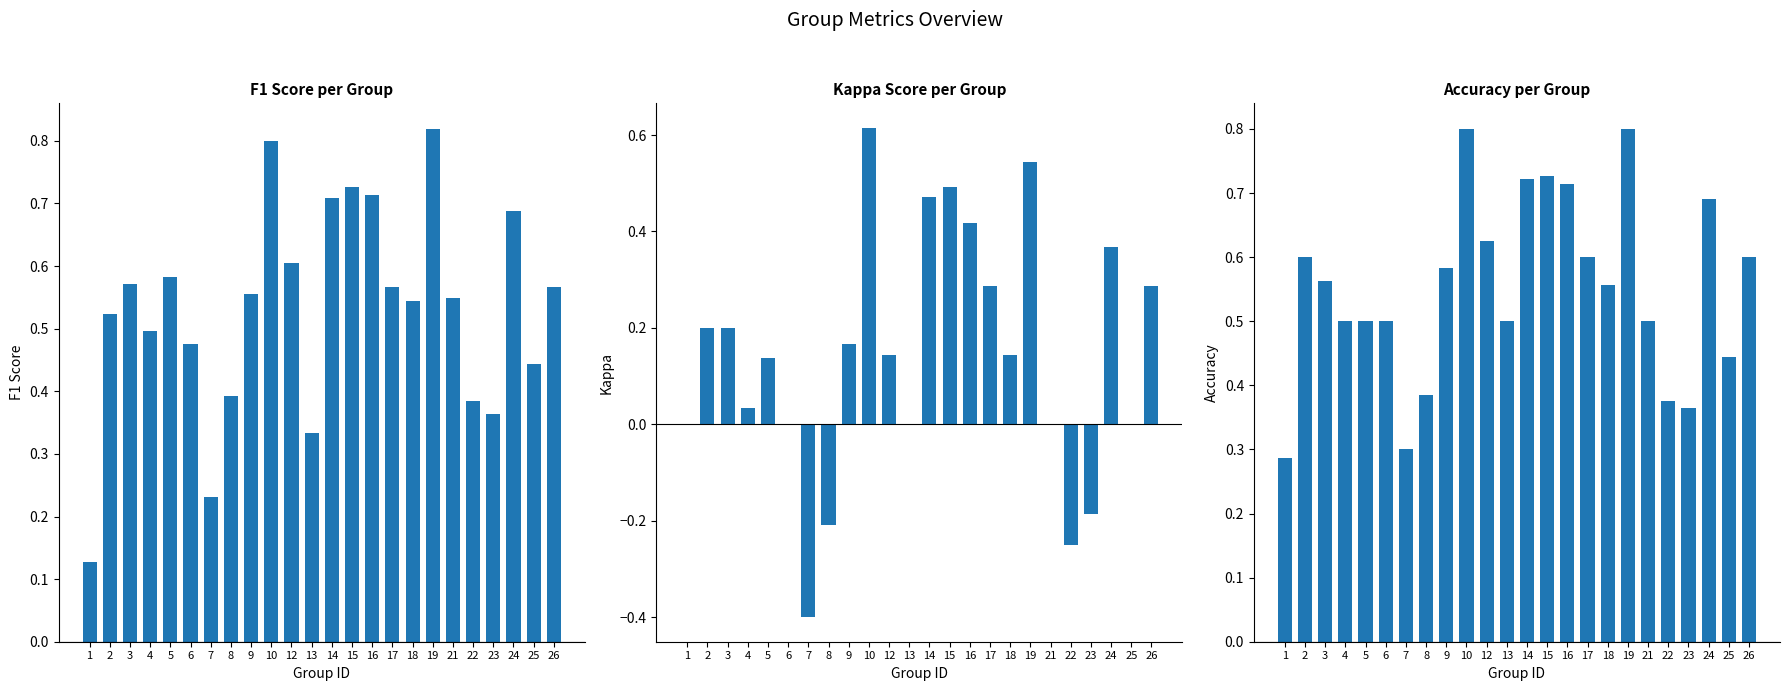

How many groups of bars are there?

24